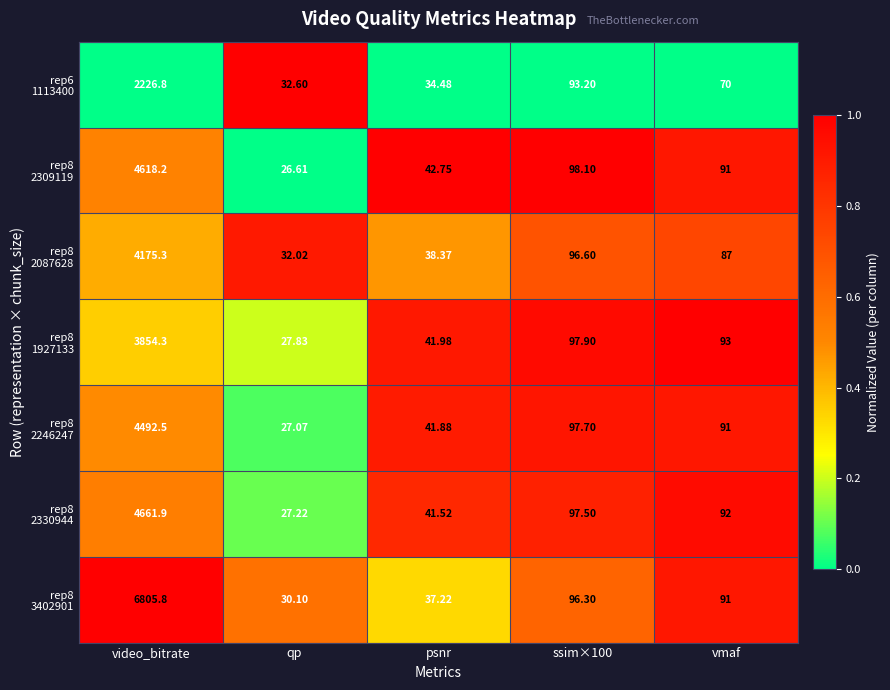

Which category has the lowest value across all series?

qp